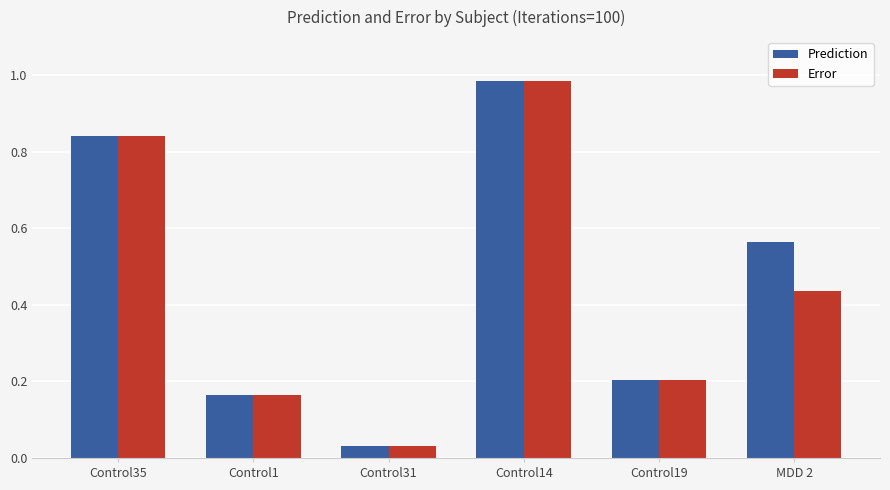

Are the bars grouped side by side (vs. stacked)?

Yes